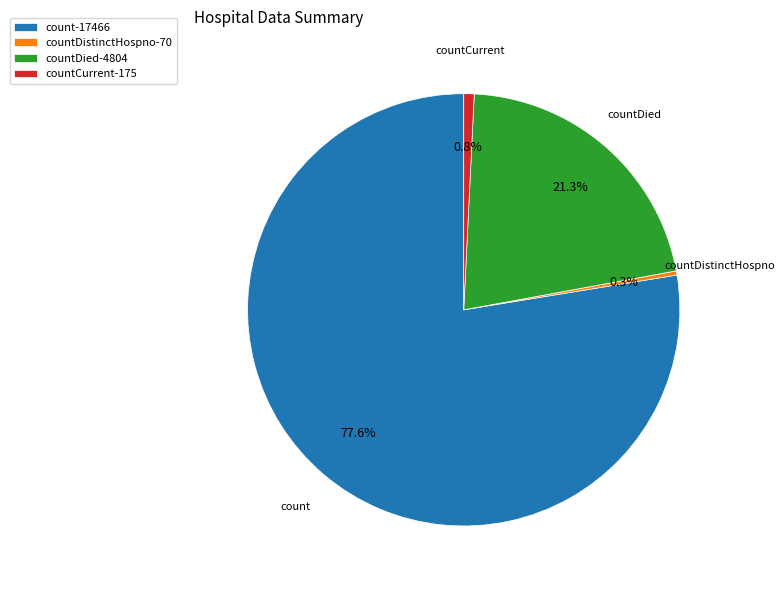

Between countDied-4804 and count-17466, which is larger?

count-17466